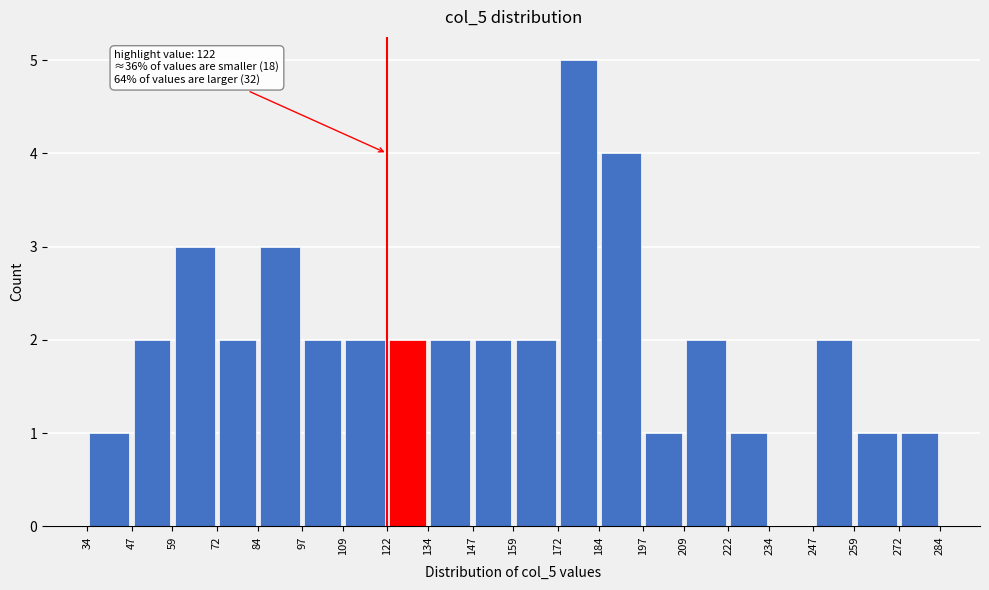

Over which range of the x-axis is the bar tallest?

172 to 184